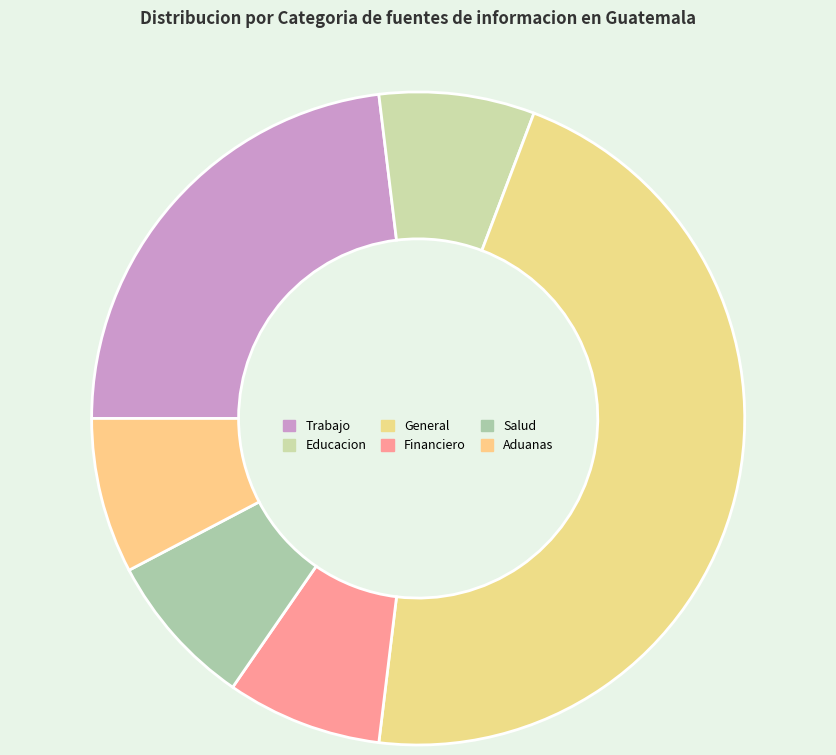

Which category has the smallest portion of the pie?

Educacion